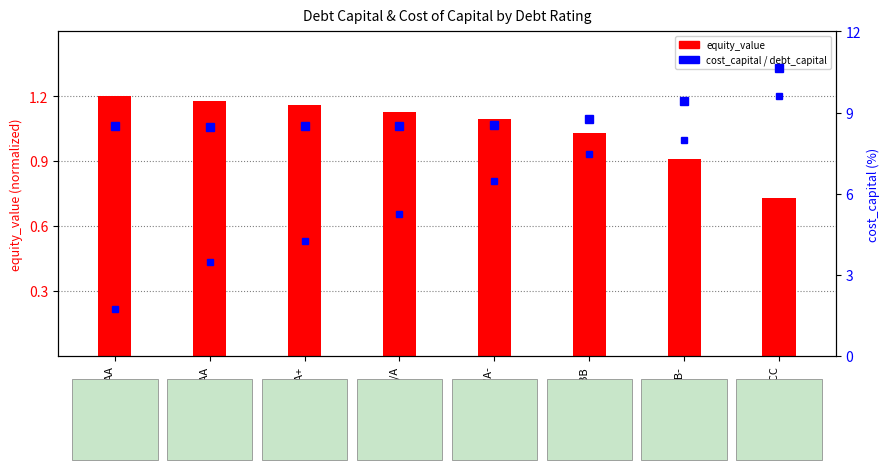

At Aaa/AAA, list the series in order from smallest to largest.

debt_capital (normalized), equity_value (normalized), cost_capital (%)